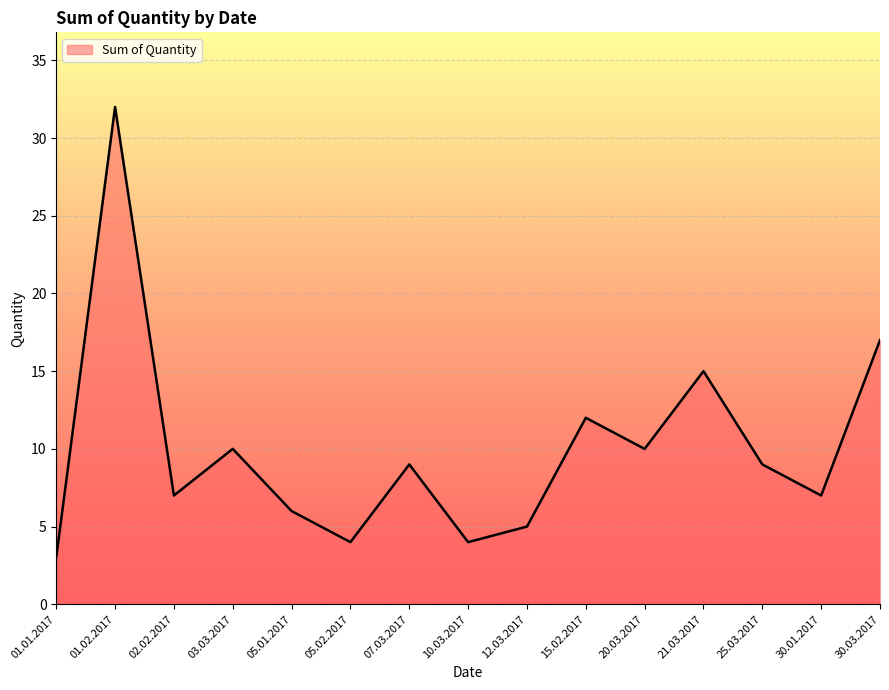

What is the maximum value shown in the chart?

32